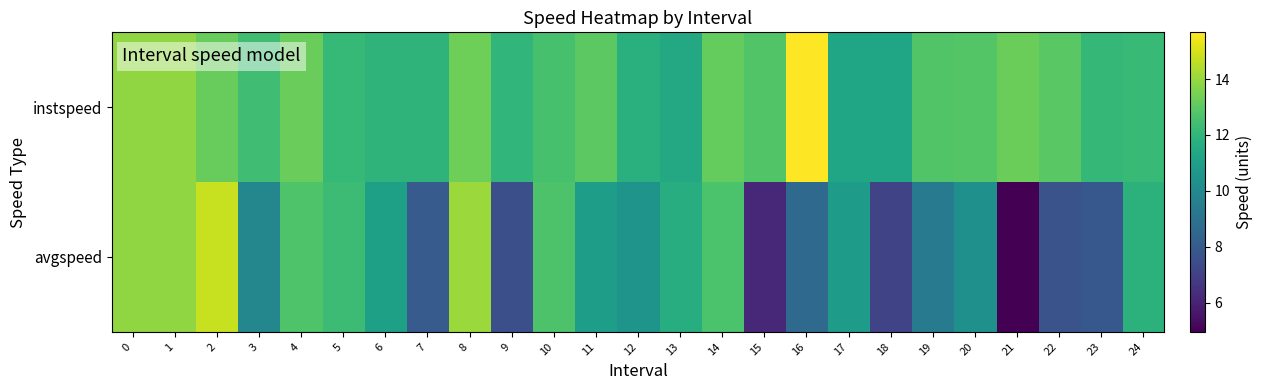

Reading left to right, list all the values displayed in this chart.

instspeed: 0=13.9	1=13.9	2=13.2	3=12.4	4=13.2	5=12.1	6=11.9	7=11.9	8=13.3	9=12.0	10=12.6	11=13.0	12=11.8	13=11.4	14=13.1	15=12.8	16=15.7	17=11.3	18=11.3	19=12.8	20=12.8	21=13.3	22=12.9	23=12.1	24=12.2
avgspeed: 0=13.9	1=13.9	2=14.8	3=9.9	4=12.7	5=12.3	6=11.0	7=8.1	8=14.0	9=7.6	10=12.7	11=10.9	12=10.5	13=11.6	14=12.6	15=6.2	16=8.6	17=10.8	18=7.1	19=9.4	20=10.4	21=5.0	22=7.7	23=7.9	24=11.8